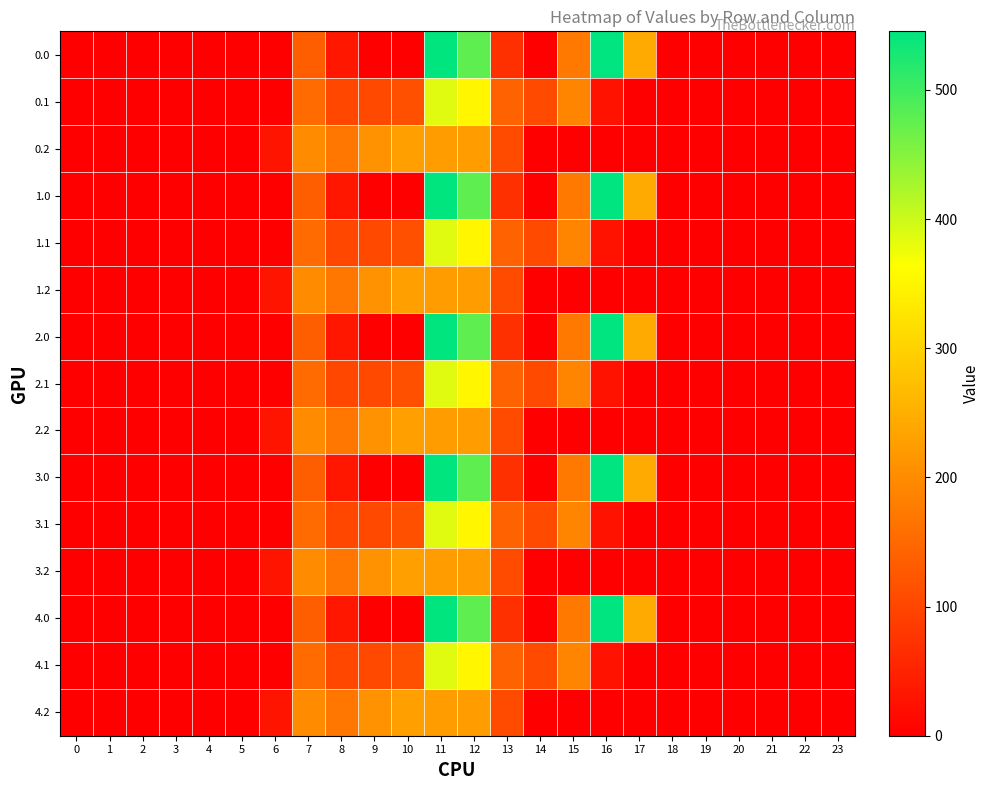

Reading left to right, what are all the values shown in this chart?

0.0: 0=0.0	1=0.0	2=0.0	3=0.0	4=0.0	5=0.0	6=0.0	7=134.3	8=35.0	9=0.0	10=0.0	11=544.3	12=477.2	13=70.2	14=0.3	15=172.8	16=545.4	17=243.5	18=0.0	19=0.0	20=0.0	21=0.0	22=0.0	23=0.0
0.1: 0=0.0	1=0.0	2=0.0	3=0.0	4=0.0	5=0.0	6=0.0	7=153.2	8=102.3	9=104.8	10=114.0	11=384.7	12=350.8	13=141.2	14=105.5	15=190.4	16=26.8	17=0.0	18=0.0	19=0.0	20=0.0	21=0.0	22=0.0	23=0.0
0.2: 0=0.0	1=0.0	2=0.0	3=0.0	4=0.0	5=0.0	6=29.3	7=199.0	8=169.5	9=209.6	10=228.0	11=225.2	12=224.3	13=107.8	14=0.0	15=0.0	16=0.0	17=0.0	18=0.0	19=0.0	20=0.0	21=0.0	22=0.0	23=0.0
1.0: 0=0.0	1=0.0	2=0.0	3=0.0	4=0.0	5=0.0	6=0.0	7=134.3	8=35.0	9=0.0	10=0.0	11=544.3	12=477.2	13=70.2	14=0.3	15=172.8	16=545.4	17=243.5	18=0.0	19=0.0	20=0.0	21=0.0	22=0.0	23=0.0
1.1: 0=0.0	1=0.0	2=0.0	3=0.0	4=0.0	5=0.0	6=0.0	7=153.2	8=102.3	9=104.8	10=114.0	11=384.7	12=350.8	13=141.2	14=105.5	15=190.4	16=26.8	17=0.0	18=0.0	19=0.0	20=0.0	21=0.0	22=0.0	23=0.0
1.2: 0=0.0	1=0.0	2=0.0	3=0.0	4=0.0	5=0.0	6=29.3	7=199.0	8=169.5	9=209.6	10=228.0	11=225.2	12=224.3	13=107.8	14=0.0	15=0.0	16=0.0	17=0.0	18=0.0	19=0.0	20=0.0	21=0.0	22=0.0	23=0.0
2.0: 0=0.0	1=0.0	2=0.0	3=0.0	4=0.0	5=0.0	6=0.0	7=134.3	8=35.0	9=0.0	10=0.0	11=544.3	12=477.2	13=70.2	14=0.3	15=172.8	16=545.4	17=243.5	18=0.0	19=0.0	20=0.0	21=0.0	22=0.0	23=0.0
2.1: 0=0.0	1=0.0	2=0.0	3=0.0	4=0.0	5=0.0	6=0.0	7=153.2	8=102.3	9=104.8	10=114.0	11=384.7	12=350.8	13=141.2	14=105.5	15=190.4	16=26.8	17=0.0	18=0.0	19=0.0	20=0.0	21=0.0	22=0.0	23=0.0
2.2: 0=0.0	1=0.0	2=0.0	3=0.0	4=0.0	5=0.0	6=29.3	7=199.0	8=169.5	9=209.6	10=228.0	11=225.2	12=224.3	13=107.8	14=0.0	15=0.0	16=0.0	17=0.0	18=0.0	19=0.0	20=0.0	21=0.0	22=0.0	23=0.0
3.0: 0=0.0	1=0.0	2=0.0	3=0.0	4=0.0	5=0.0	6=0.0	7=134.3	8=35.0	9=0.0	10=0.0	11=544.3	12=477.2	13=70.2	14=0.3	15=172.8	16=545.4	17=243.5	18=0.0	19=0.0	20=0.0	21=0.0	22=0.0	23=0.0
3.1: 0=0.0	1=0.0	2=0.0	3=0.0	4=0.0	5=0.0	6=0.0	7=153.2	8=102.3	9=104.8	10=114.0	11=384.7	12=350.8	13=141.2	14=105.5	15=190.4	16=26.8	17=0.0	18=0.0	19=0.0	20=0.0	21=0.0	22=0.0	23=0.0
3.2: 0=0.0	1=0.0	2=0.0	3=0.0	4=0.0	5=0.0	6=29.3	7=199.0	8=169.5	9=209.6	10=228.0	11=225.2	12=224.3	13=107.8	14=0.0	15=0.0	16=0.0	17=0.0	18=0.0	19=0.0	20=0.0	21=0.0	22=0.0	23=0.0
4.0: 0=0.0	1=0.0	2=0.0	3=0.0	4=0.0	5=0.0	6=0.0	7=134.3	8=35.0	9=0.0	10=0.0	11=544.3	12=477.2	13=70.2	14=0.3	15=172.8	16=545.4	17=243.5	18=0.0	19=0.0	20=0.0	21=0.0	22=0.0	23=0.0
4.1: 0=0.0	1=0.0	2=0.0	3=0.0	4=0.0	5=0.0	6=0.0	7=153.2	8=102.3	9=104.8	10=114.0	11=384.7	12=350.8	13=141.2	14=105.5	15=190.4	16=26.8	17=0.0	18=0.0	19=0.0	20=0.0	21=0.0	22=0.0	23=0.0
4.2: 0=0.0	1=0.0	2=0.0	3=0.0	4=0.0	5=0.0	6=29.3	7=199.0	8=169.5	9=209.6	10=228.0	11=225.2	12=224.3	13=107.8	14=0.0	15=0.0	16=0.0	17=0.0	18=0.0	19=0.0	20=0.0	21=0.0	22=0.0	23=0.0